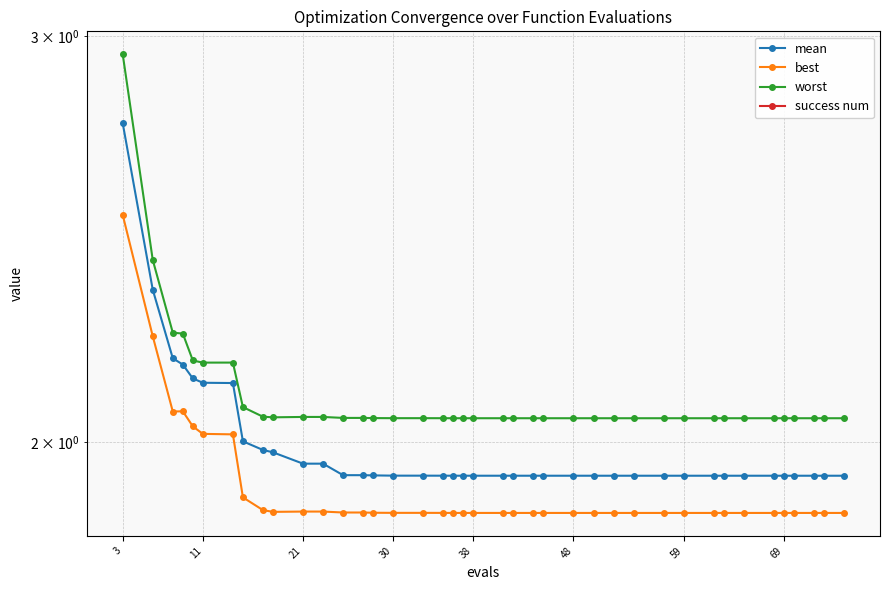

What is the value of the mean point at the 29th from the left?

1.9